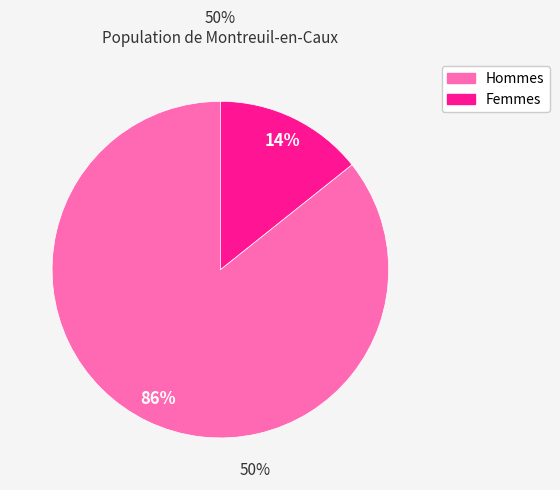

To the nearest percent, what is the average slice percentage?

50%